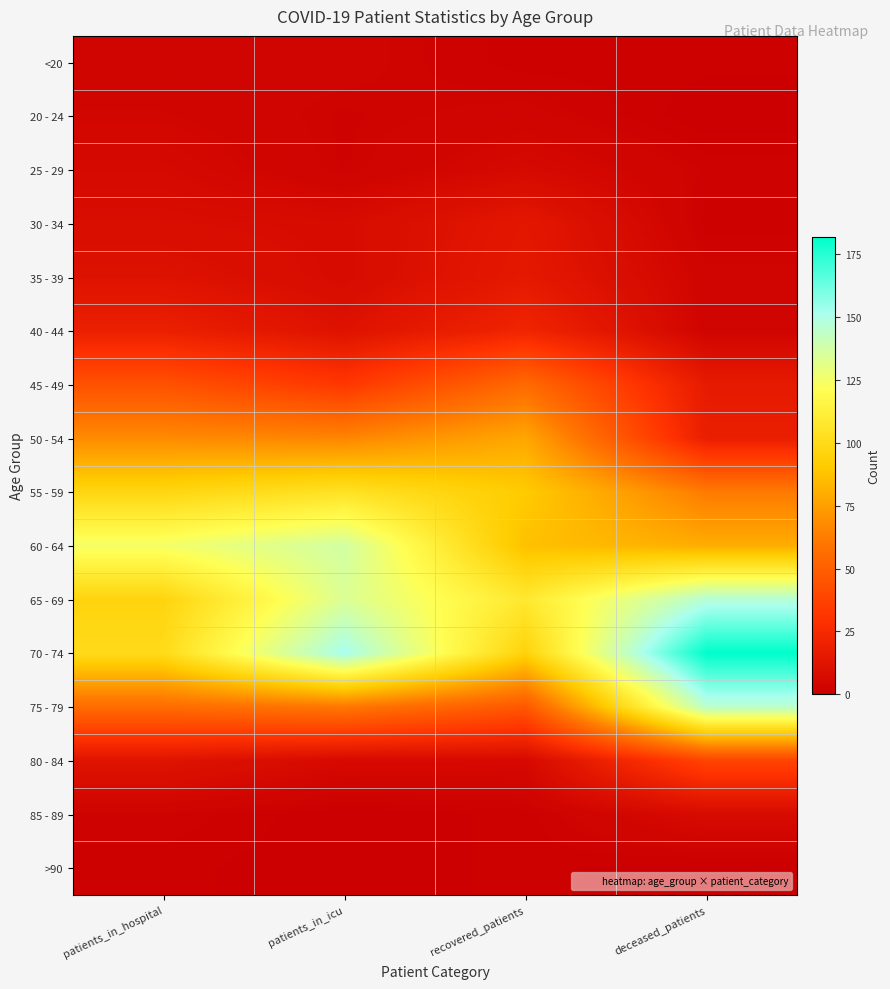

Which series changed the most between patients_in_icu and recovered_patients?

70 - 74